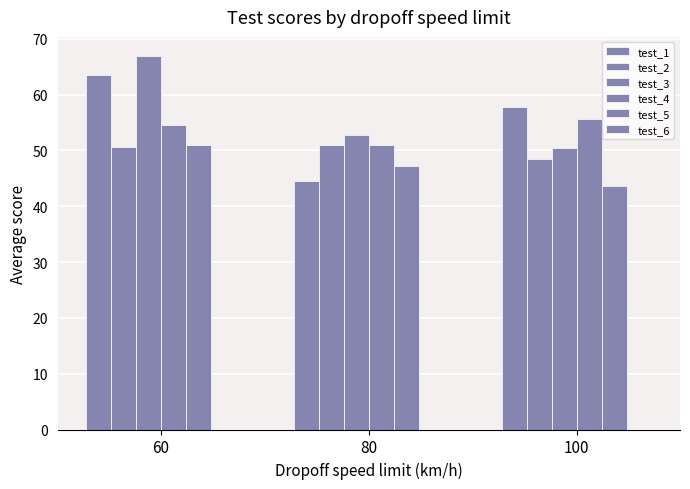

How many series are shown in this chart?

5